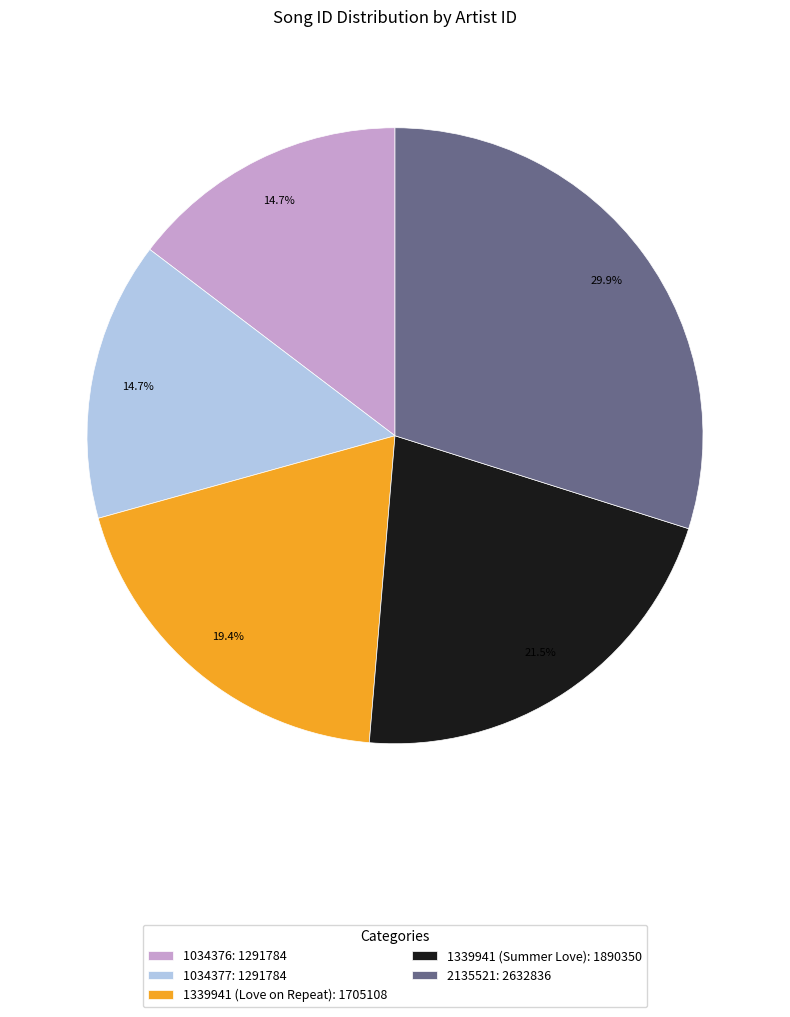

Between 1034376 and 1339941 (Summer Love), which is larger?

1339941 (Summer Love)